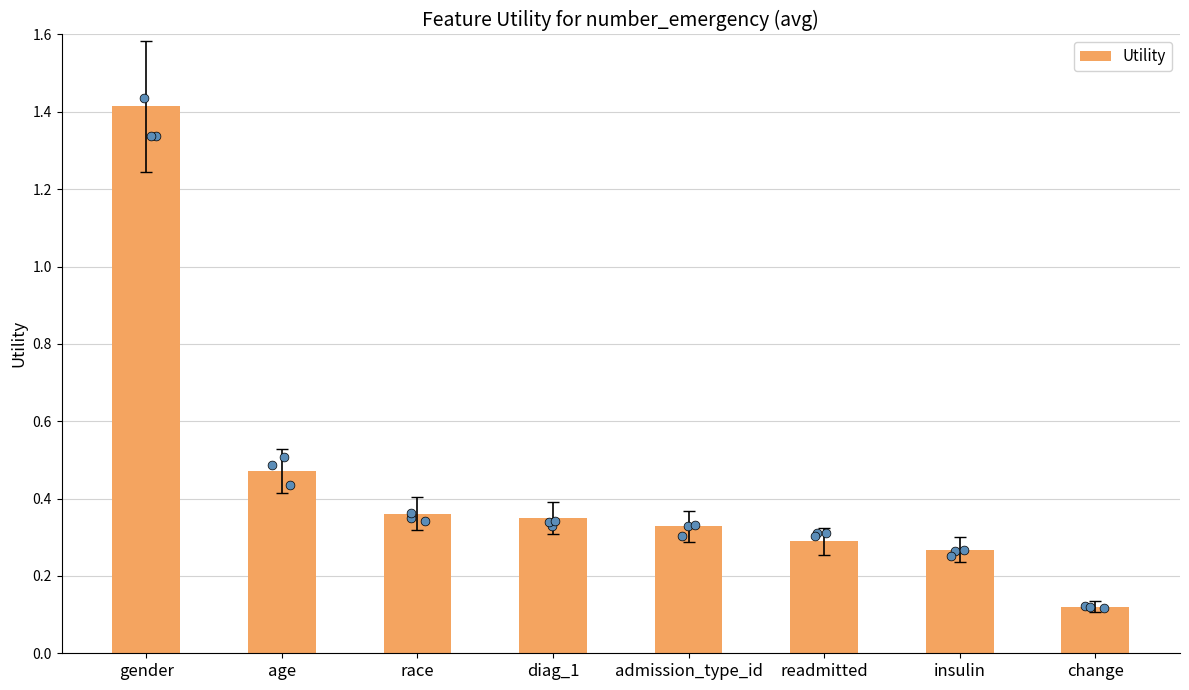

Which has a higher value, race or insulin?

race